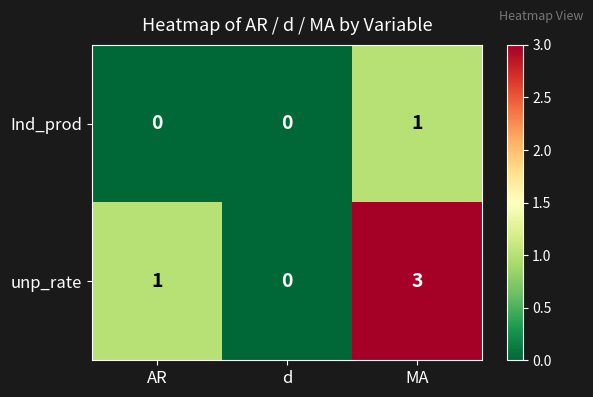

Count the number of data series in this chart.

2